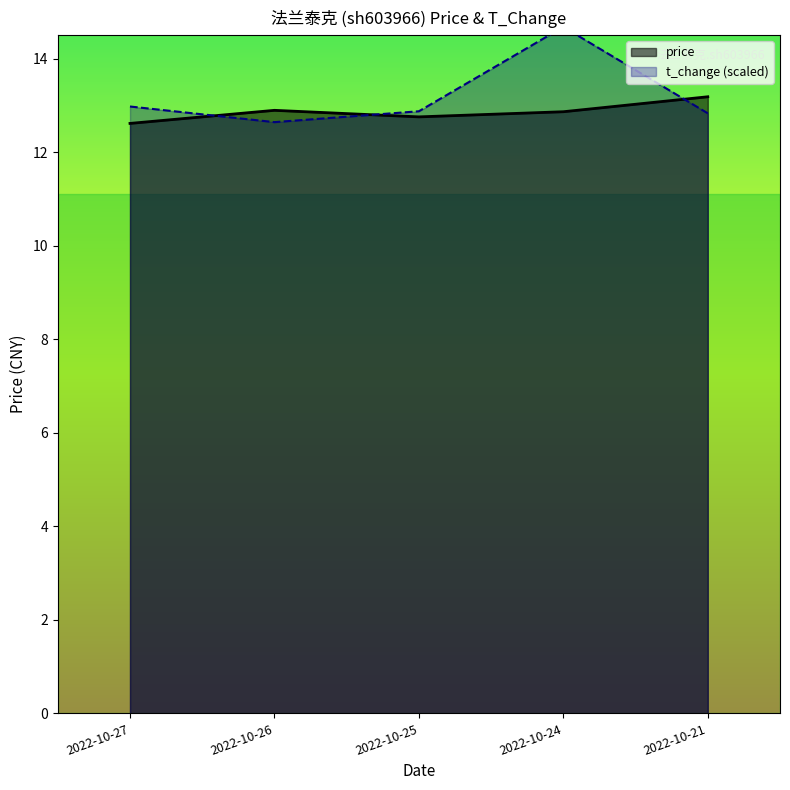

Which series has the largest total across all categories?

t_change